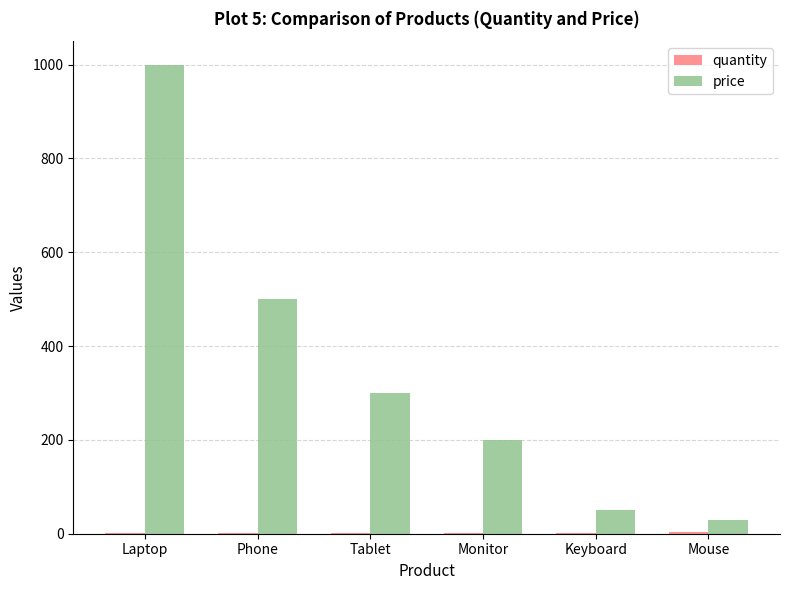

At which category is the sum across all series the highest?

Laptop